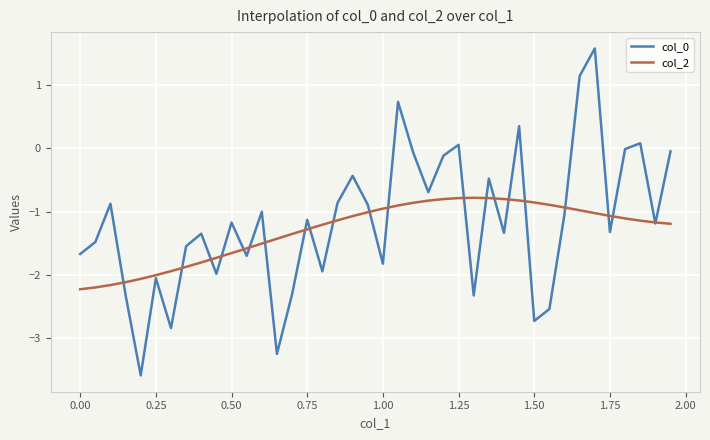

What is the minimum value for col_0?

-3.6